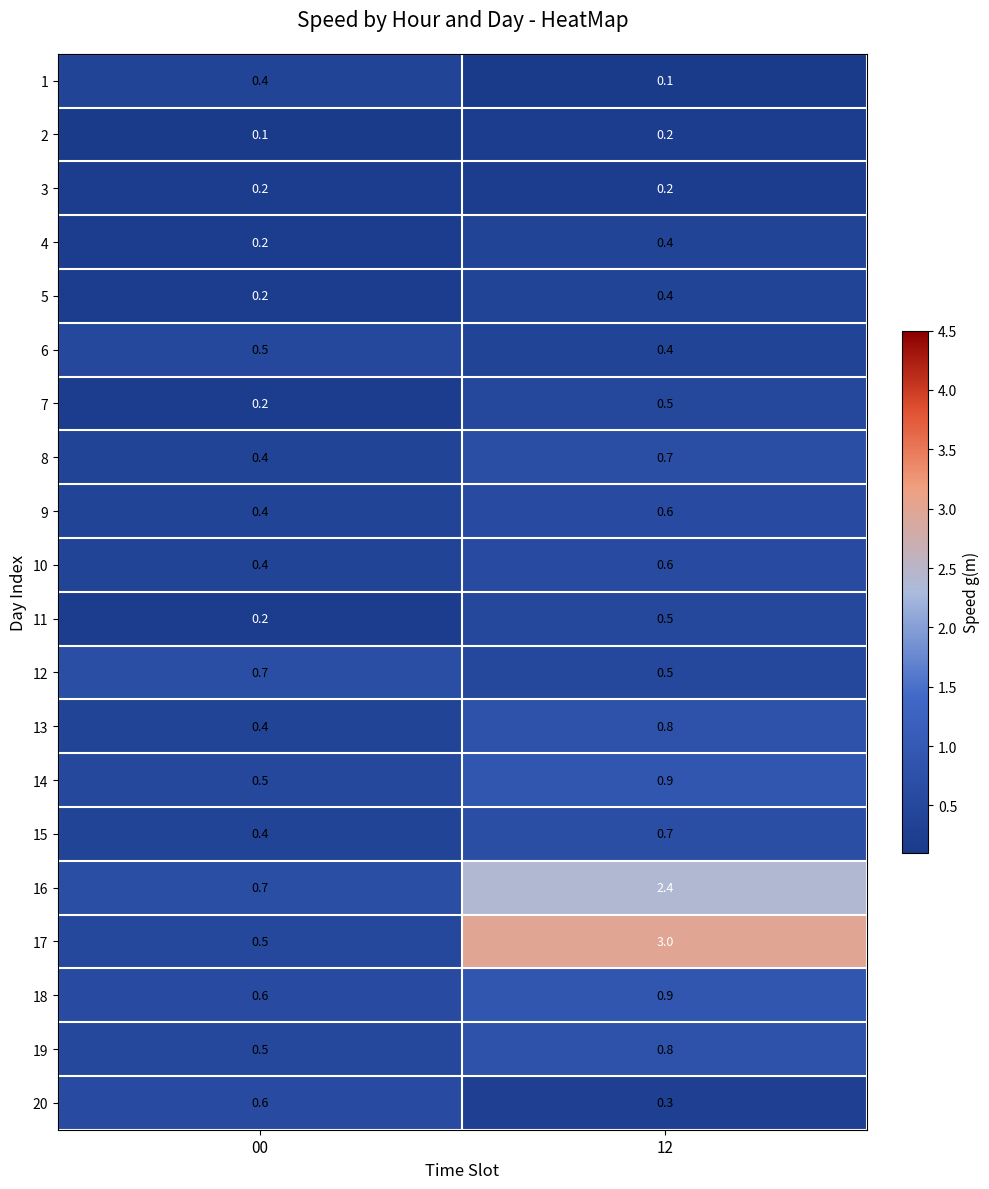

What is the sum of the 19 values at 12 and 00?

1.3